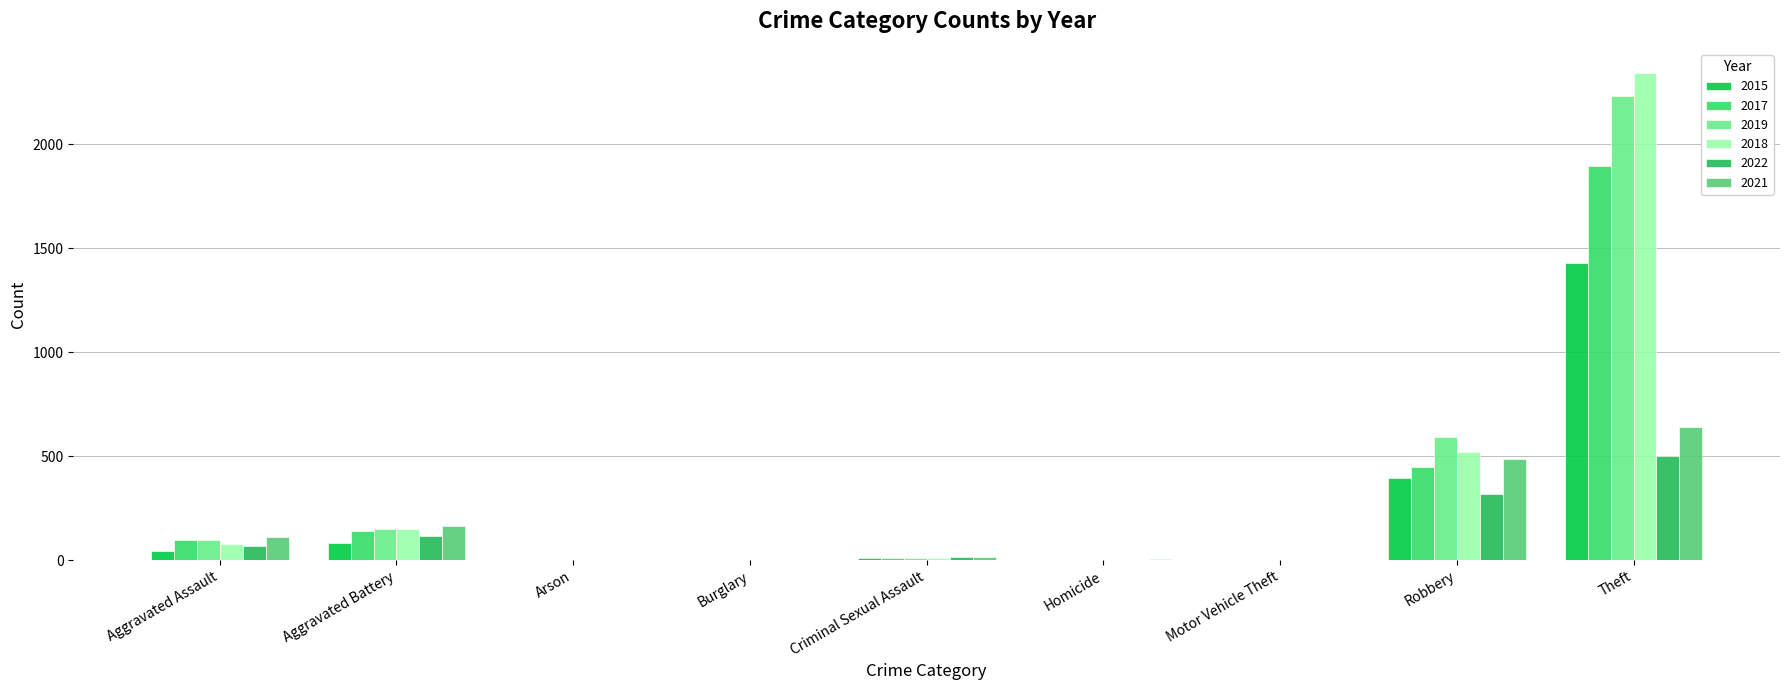

True or false: 2018 has a value of 2341 at Theft.

True